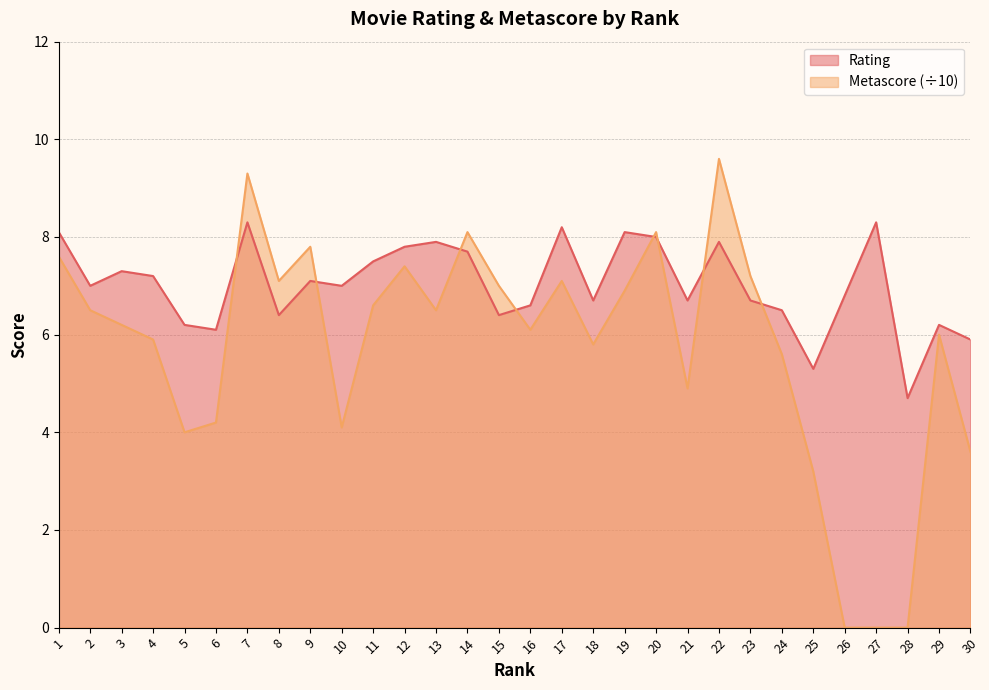

How many intersections are there between Rating and Metascore?

8